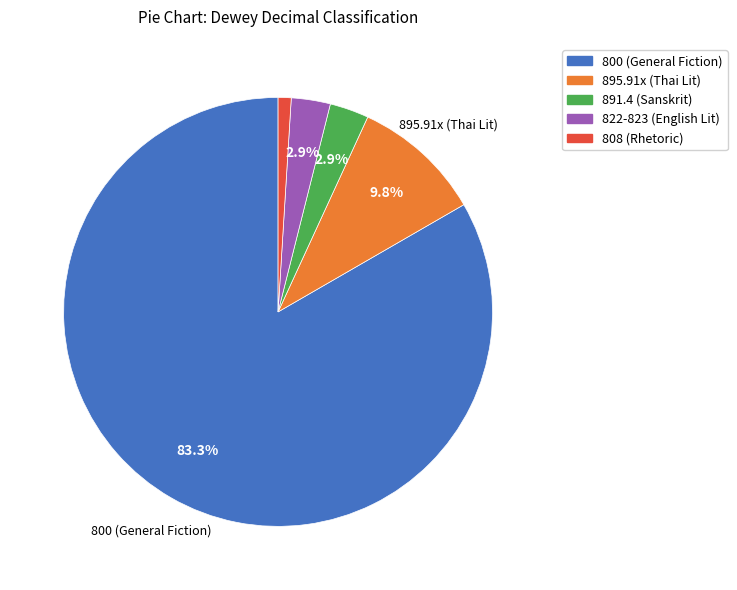

Is there a majority slice in this chart?

Yes